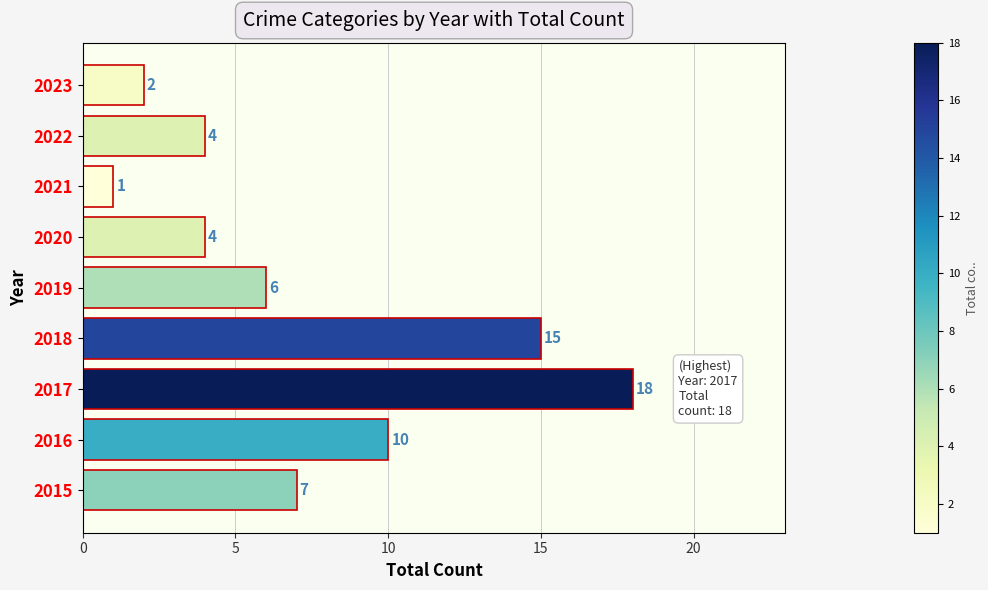

What is the minimum value shown in the chart?

1